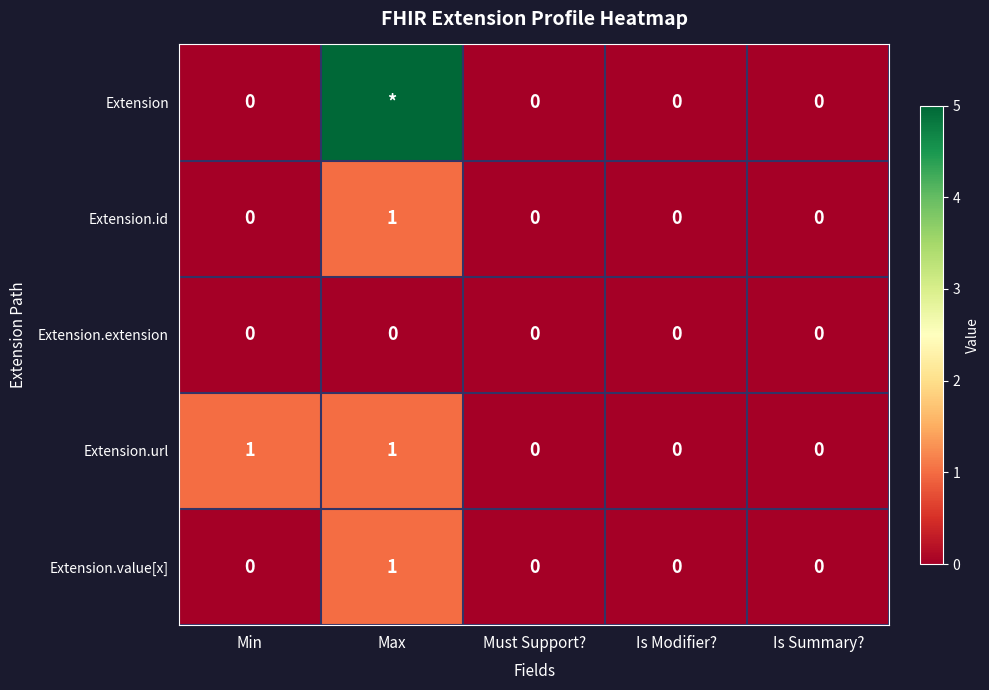

How many Extension.value[x] values are between 0 and 1?

5